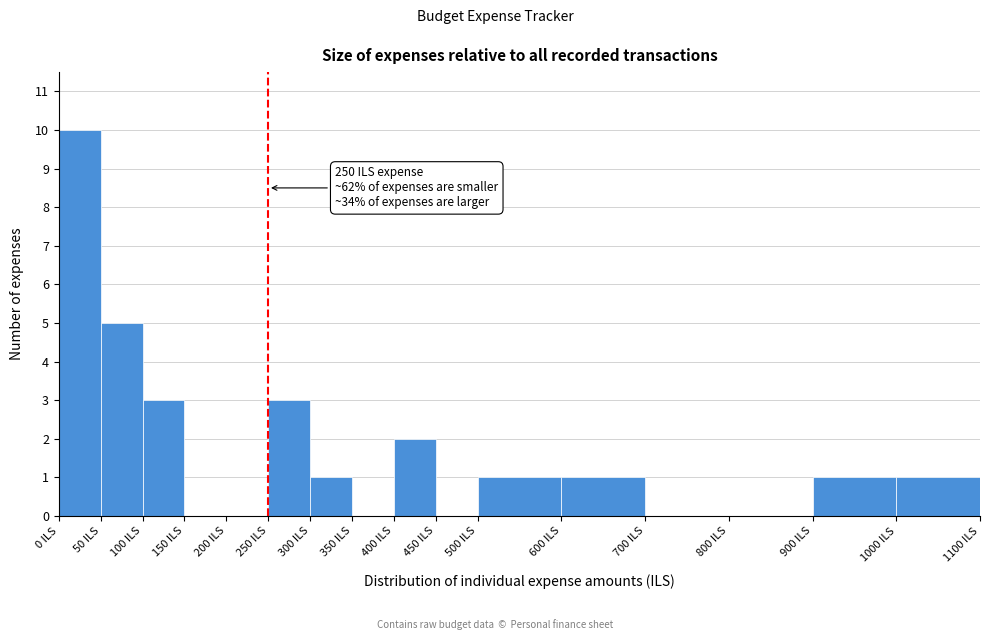

Over which range of the x-axis is the bar tallest?

0 to 50